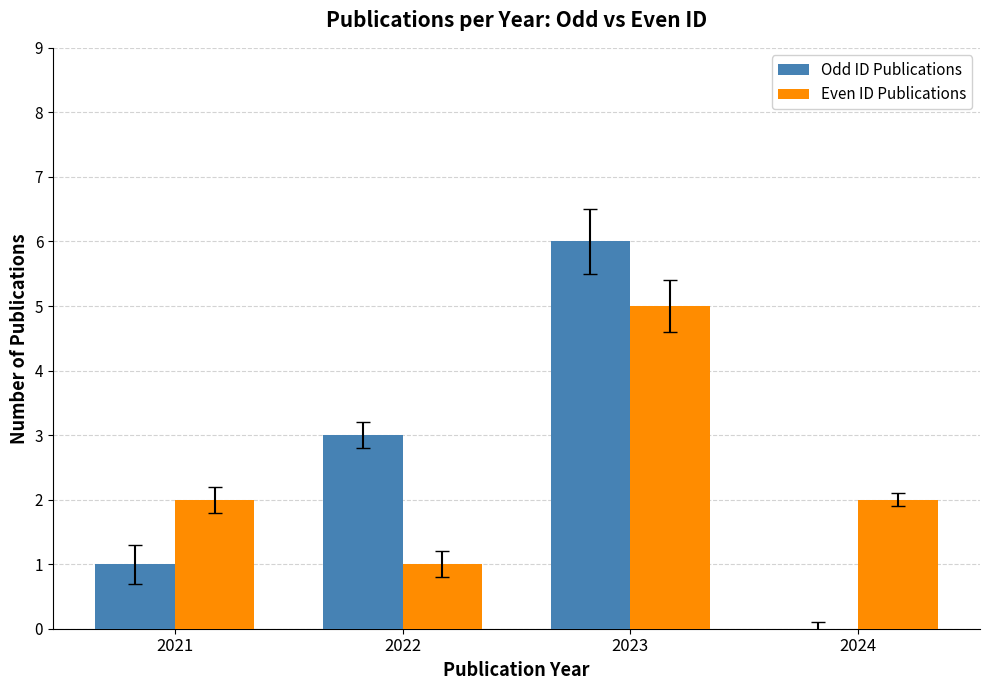

Are the bars grouped side by side (vs. stacked)?

Yes